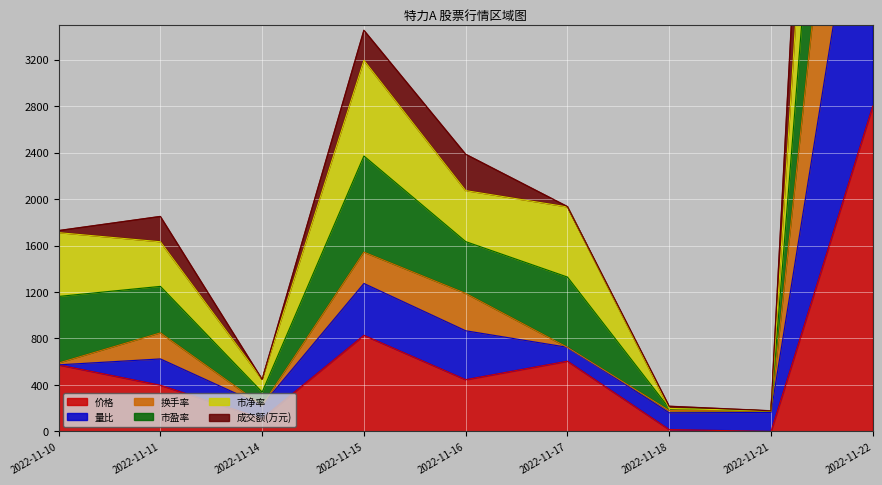

Which category has the highest value in the 市盈率 series?

2022-11-22